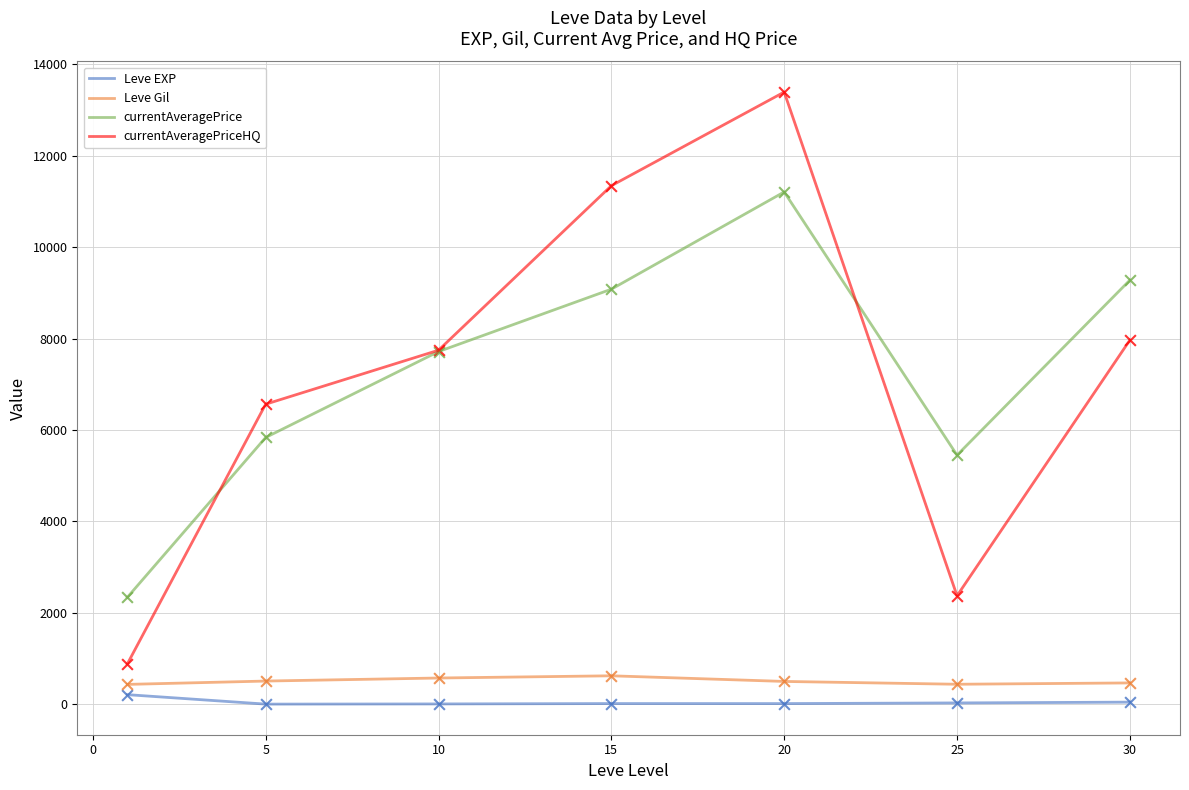

What is the minimum value for currentAveragePrice?

2341.7